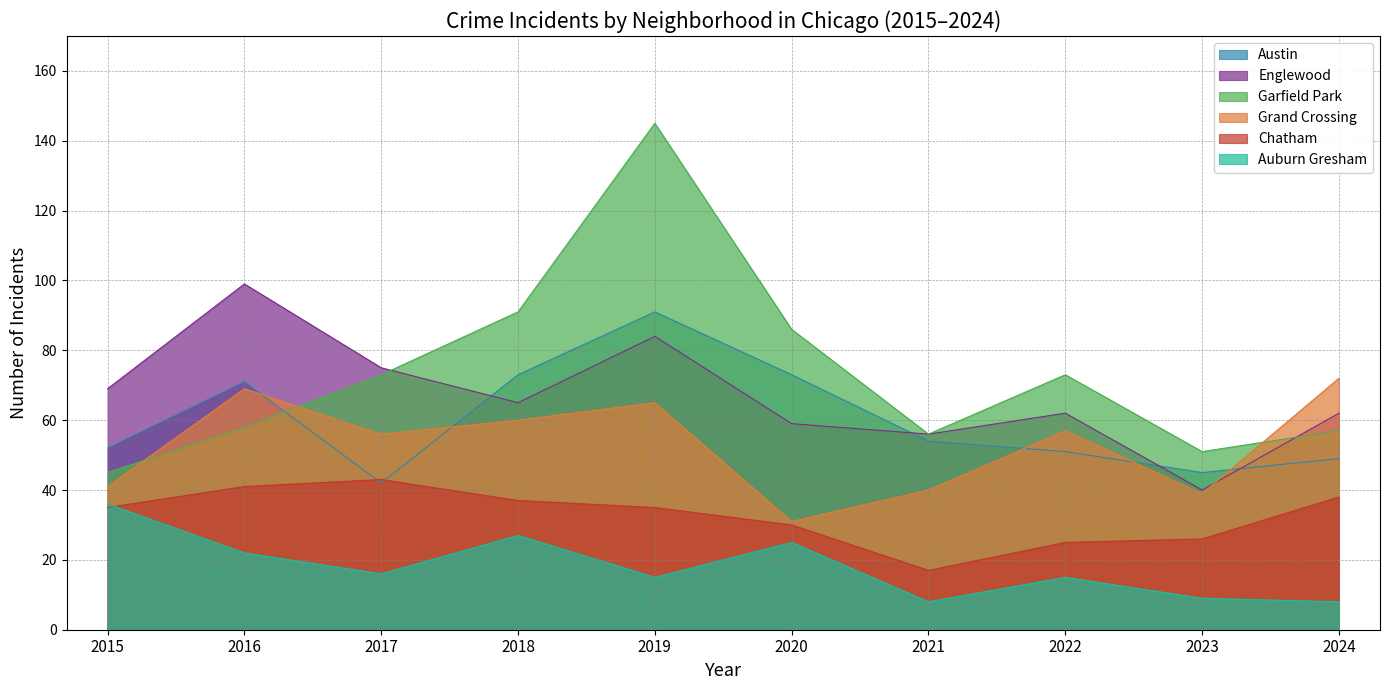

At which label is Auburn Gresham closest to 22?

2016